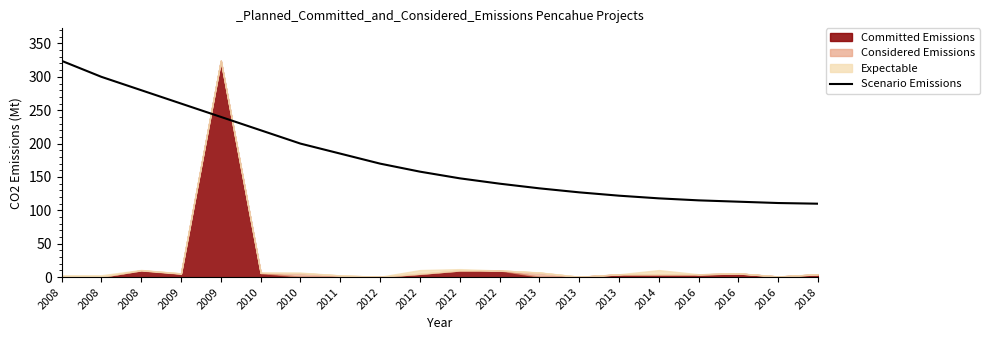

Where is the data nearest to the value 217?

2010